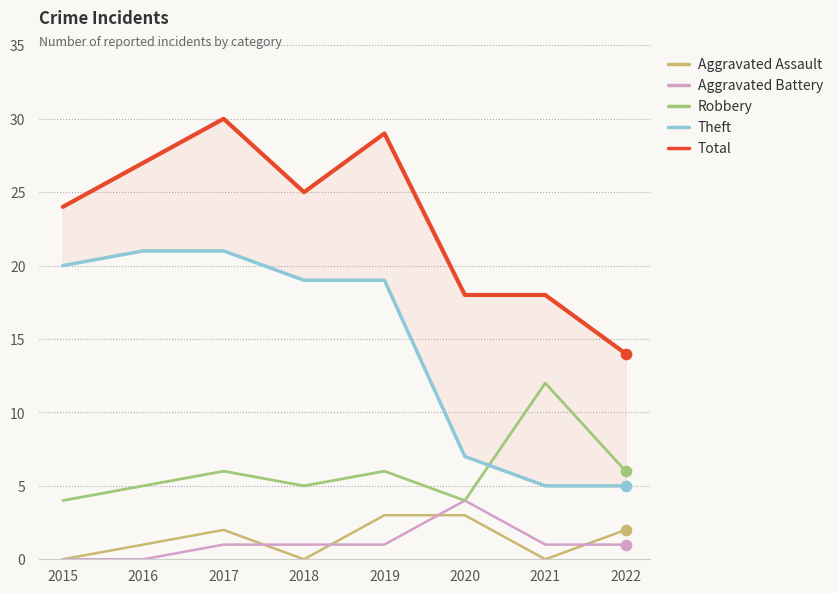

What is the total value across all series at 2022?

28